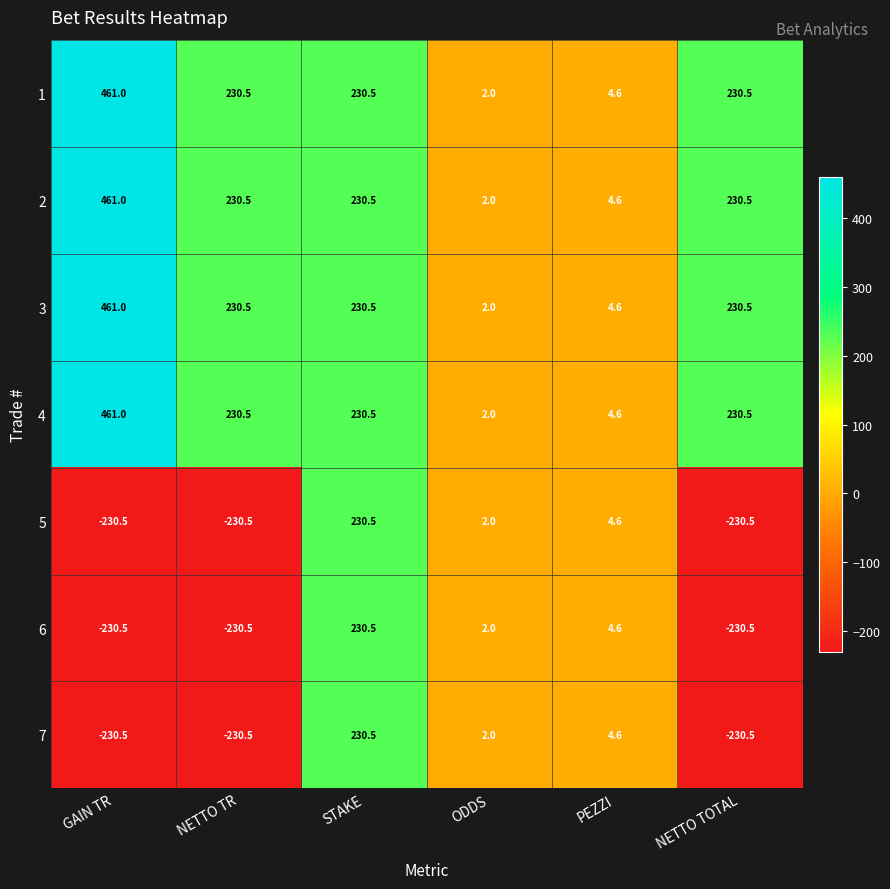

Count the number of data series in this chart.

7